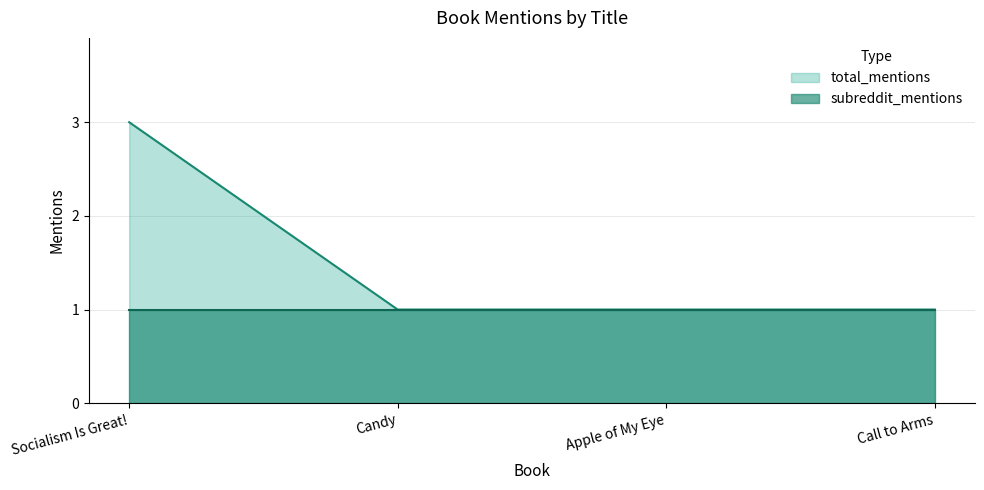

What position from the right is Socialism Is Great!?

4